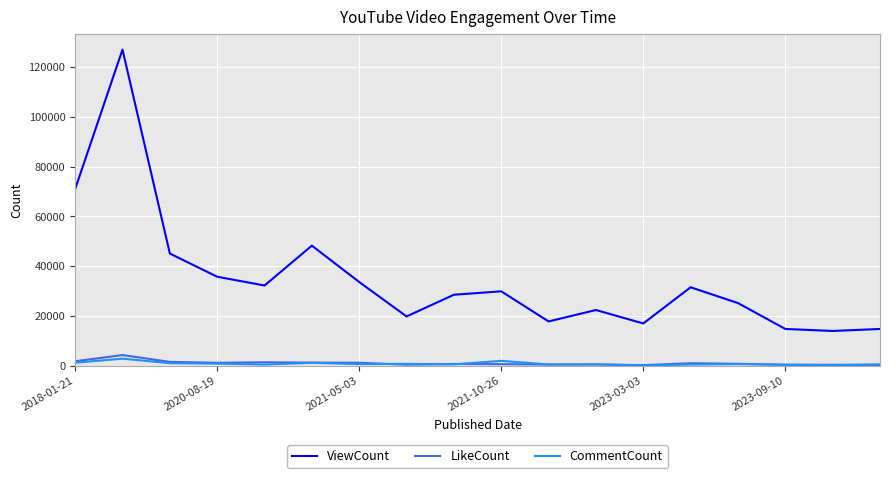

Which series has the widest spread of values?

ViewCount